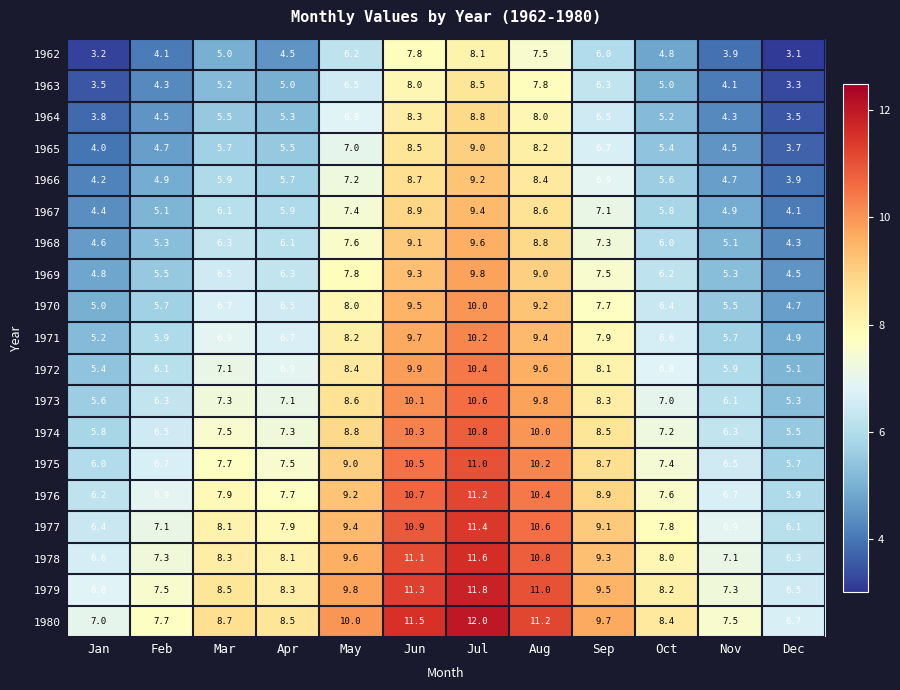

At which label is 1970 closest to 7?

Mar